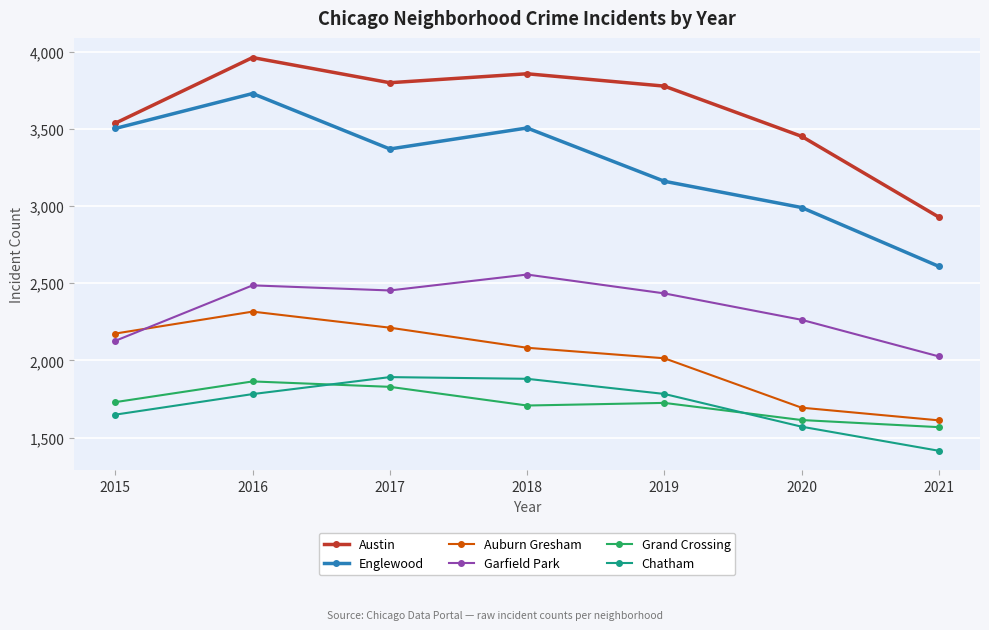

Where is the first local maximum for Grand Crossing?

2016